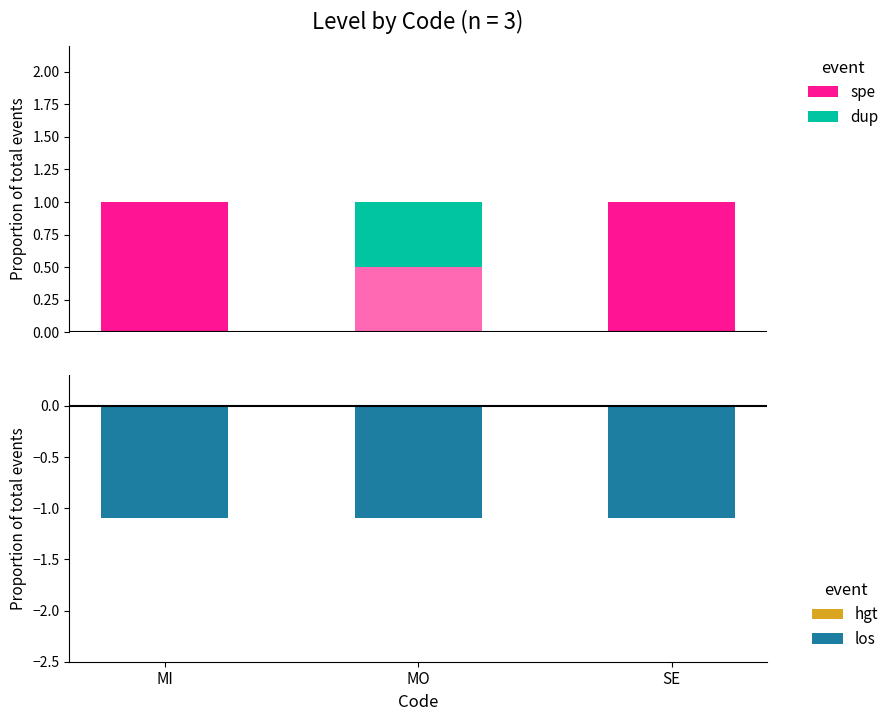

Which category has the lowest value in the spe series?

MI